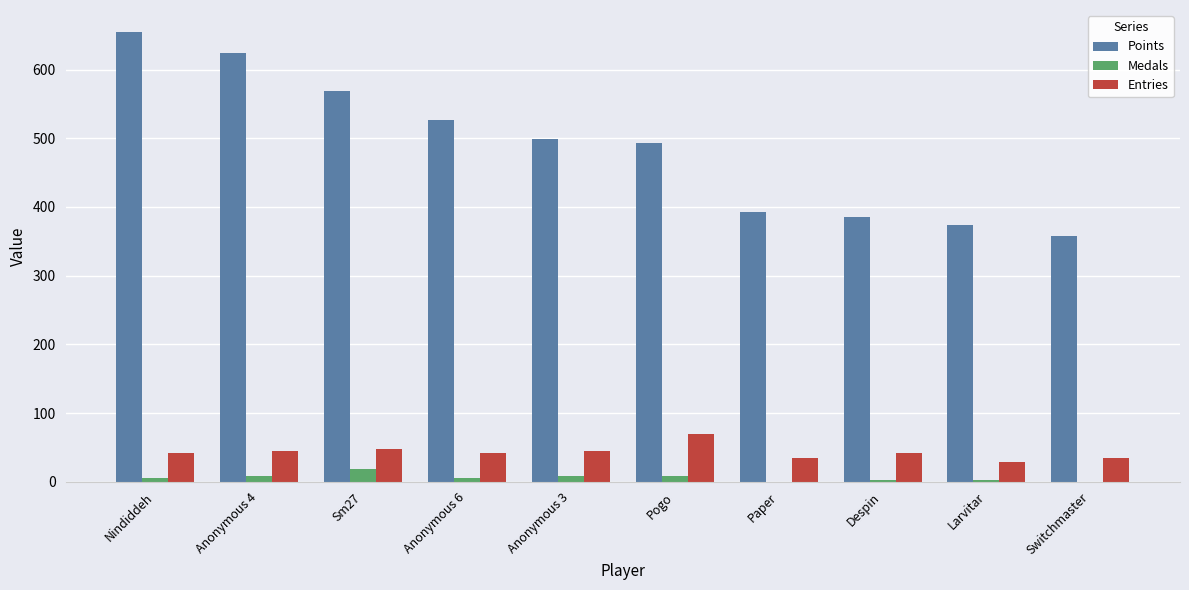

Is the value of Entries at Paper greater than the value of Points at Larvitar?

No